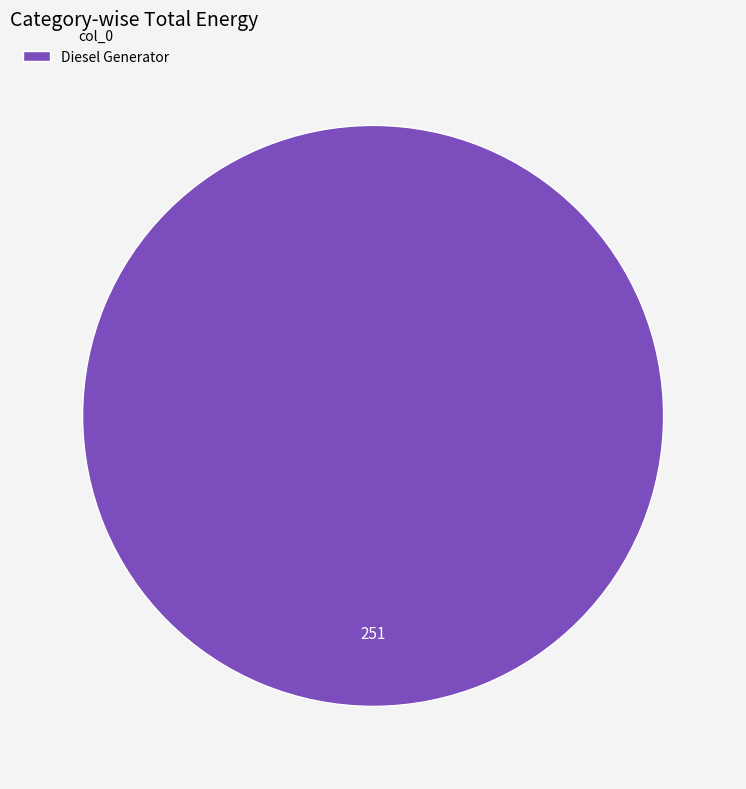

Is there a majority slice in this chart?

Yes